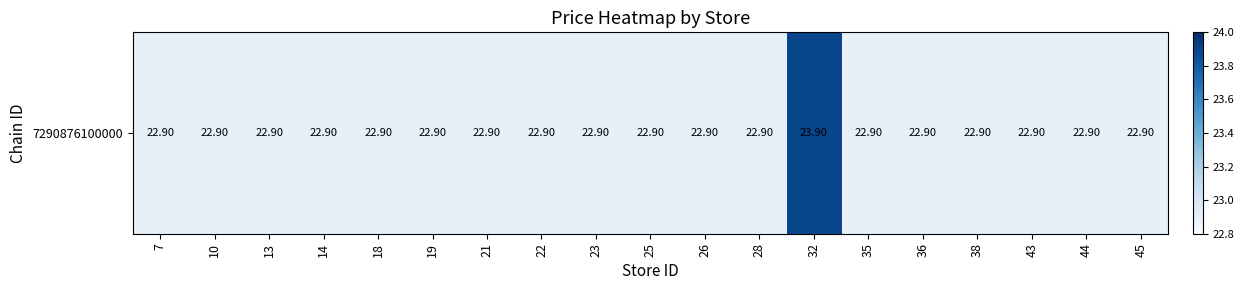

The value at 44 is 31.6. True or false?

False